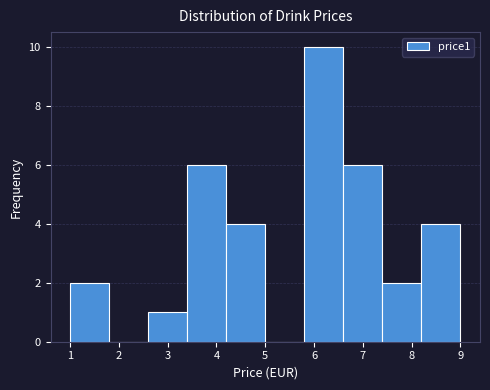

Which range on the x-axis has the tallest bar?

5.8 to 6.6